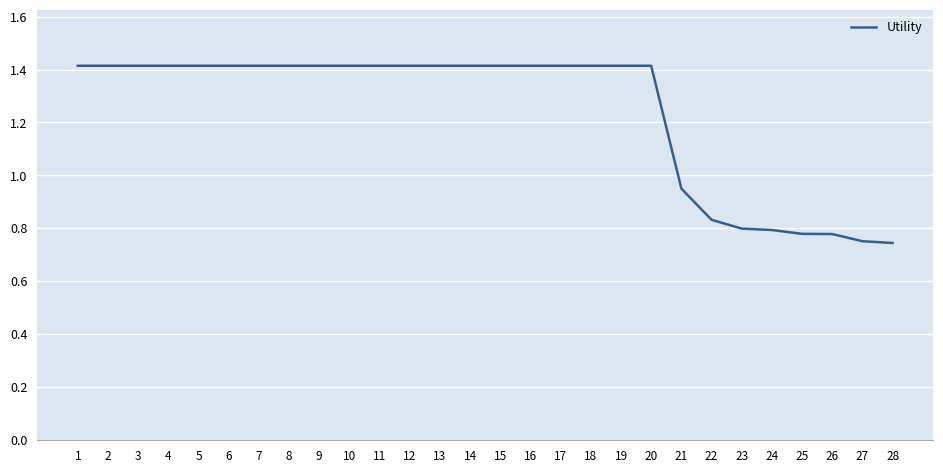

What is the sum of all values?

34.7